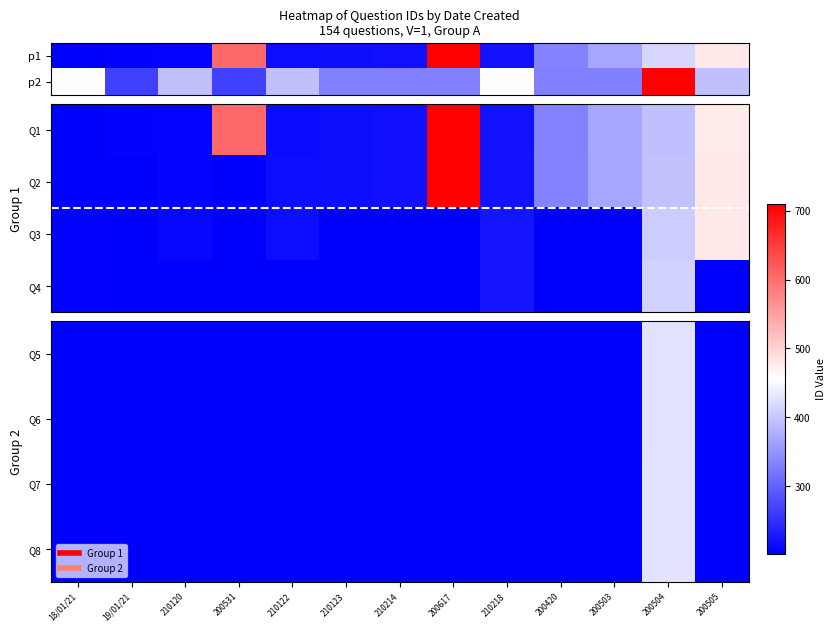

Rank the categories by Q8 value from highest to lowest.

200504, 18/01/21, 19/01/21, 210120, 200531, 210122, 210123, 210214, 200617, 210218, 200420, 200503, 200505